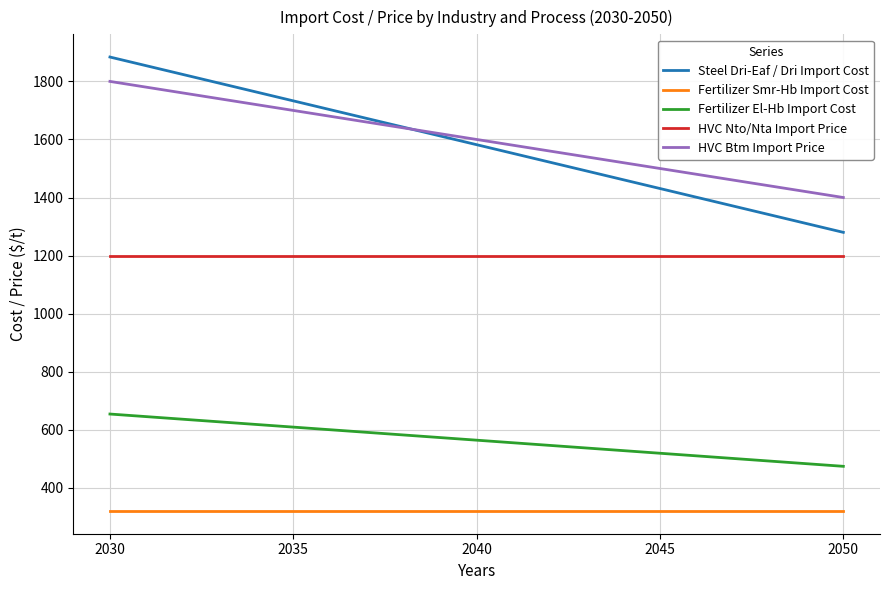

True or false: Fertilizer Smr-Hb Import Cost and Fertilizer El-Hb Import Cost intersect in this chart.

False